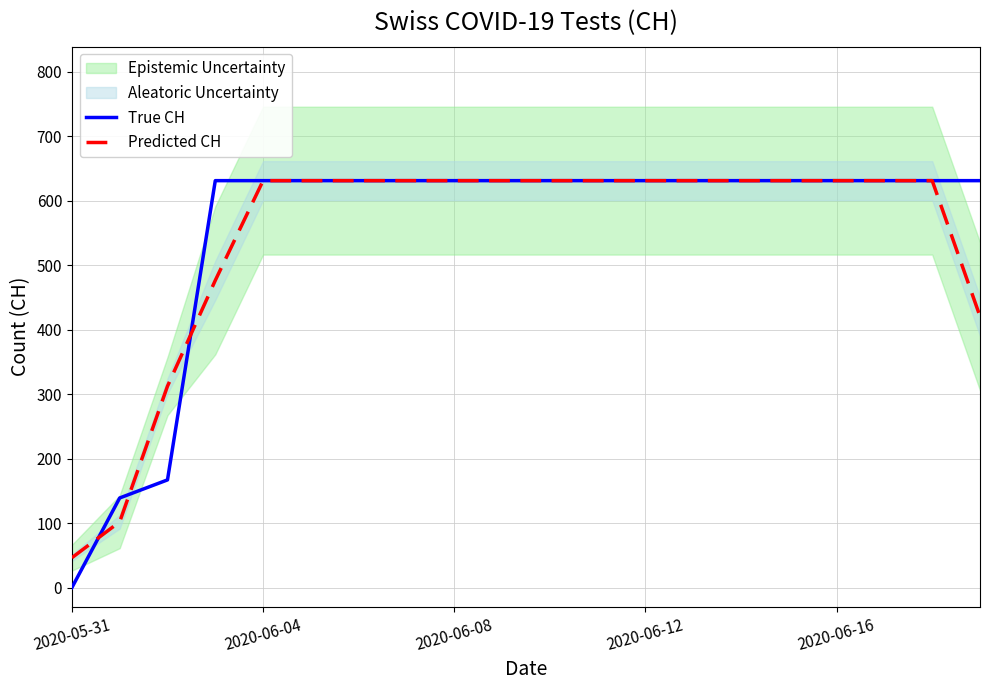

At which label does True CH reach its minimum?

2020-05-31